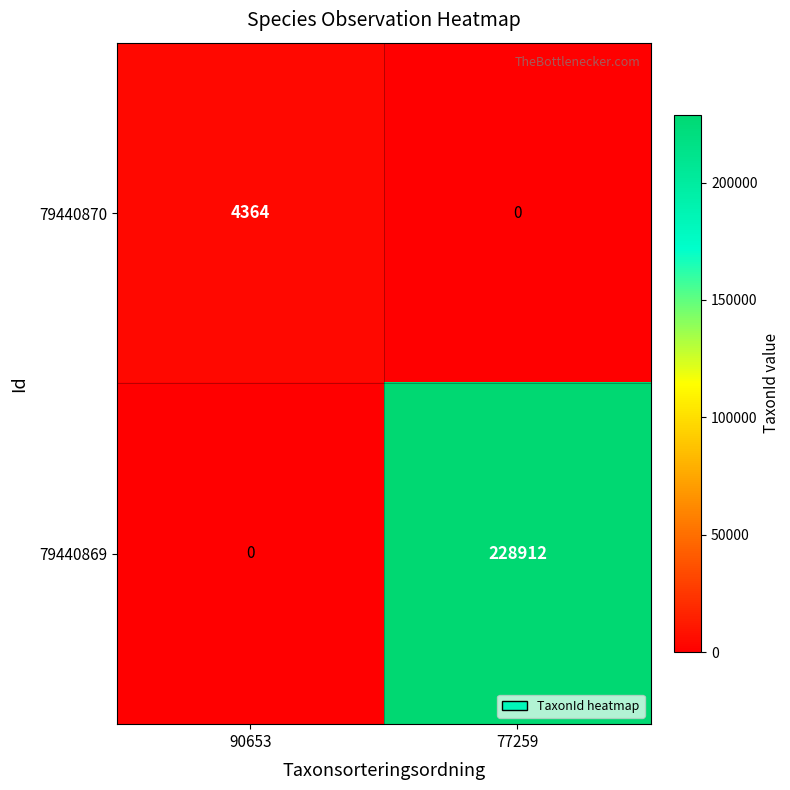

What is the total value across all series at 77259?

228912